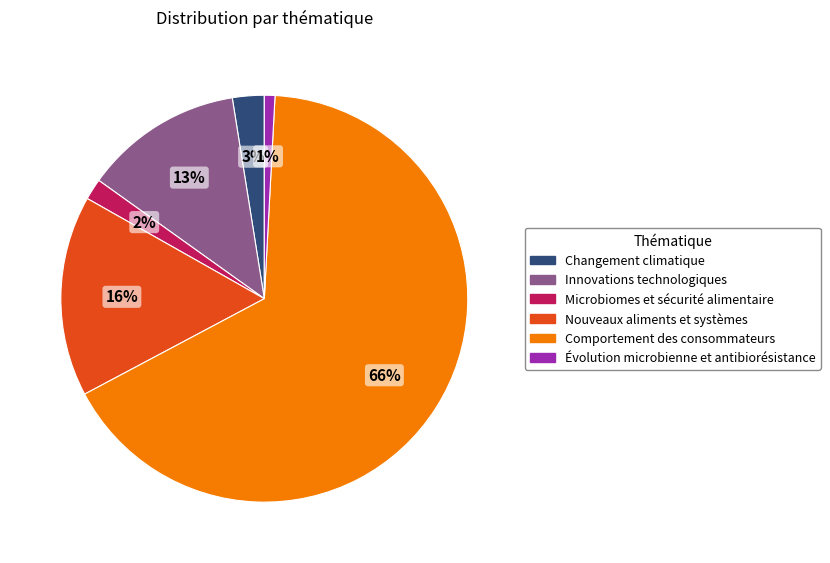

Does Changement climatique represent more than half of the total?

No